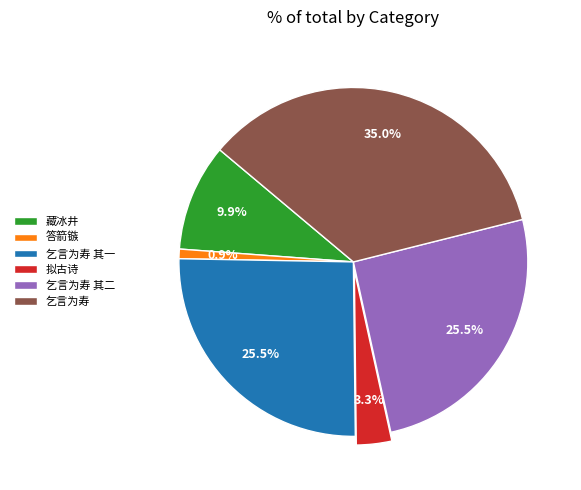

Which has a higher value, 答箭镞 or 藏冰井?

藏冰井